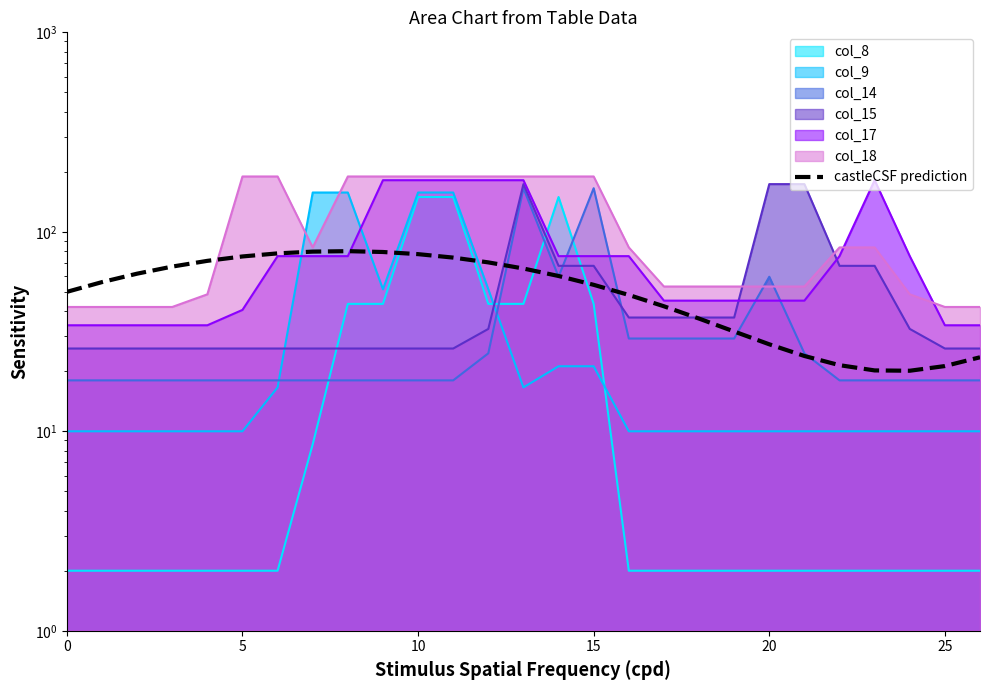

What is the average value?

52.5